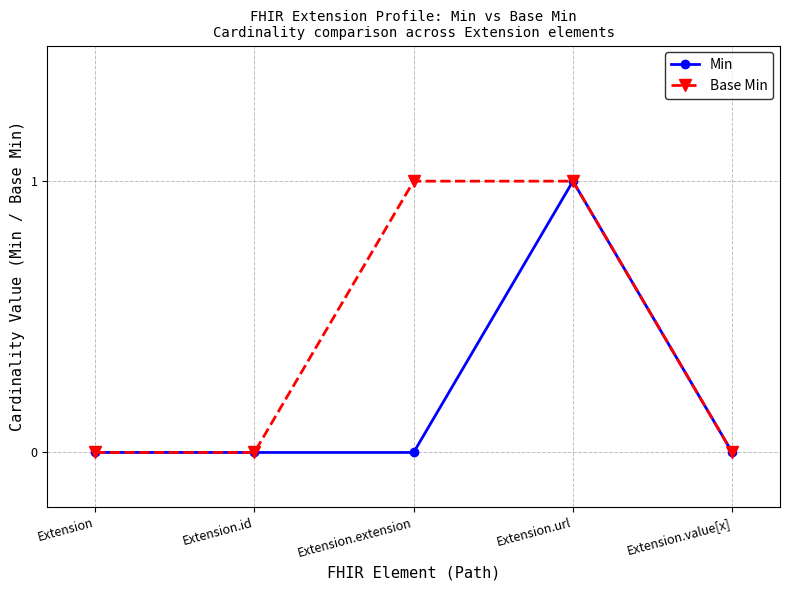

Reading right to left, extract all data points from this chart.

Min: Extension.value[x]=0	Extension.url=1	Extension.extension=0	Extension.id=0	Extension=0
Base Min: Extension.value[x]=0	Extension.url=1	Extension.extension=1	Extension.id=0	Extension=0